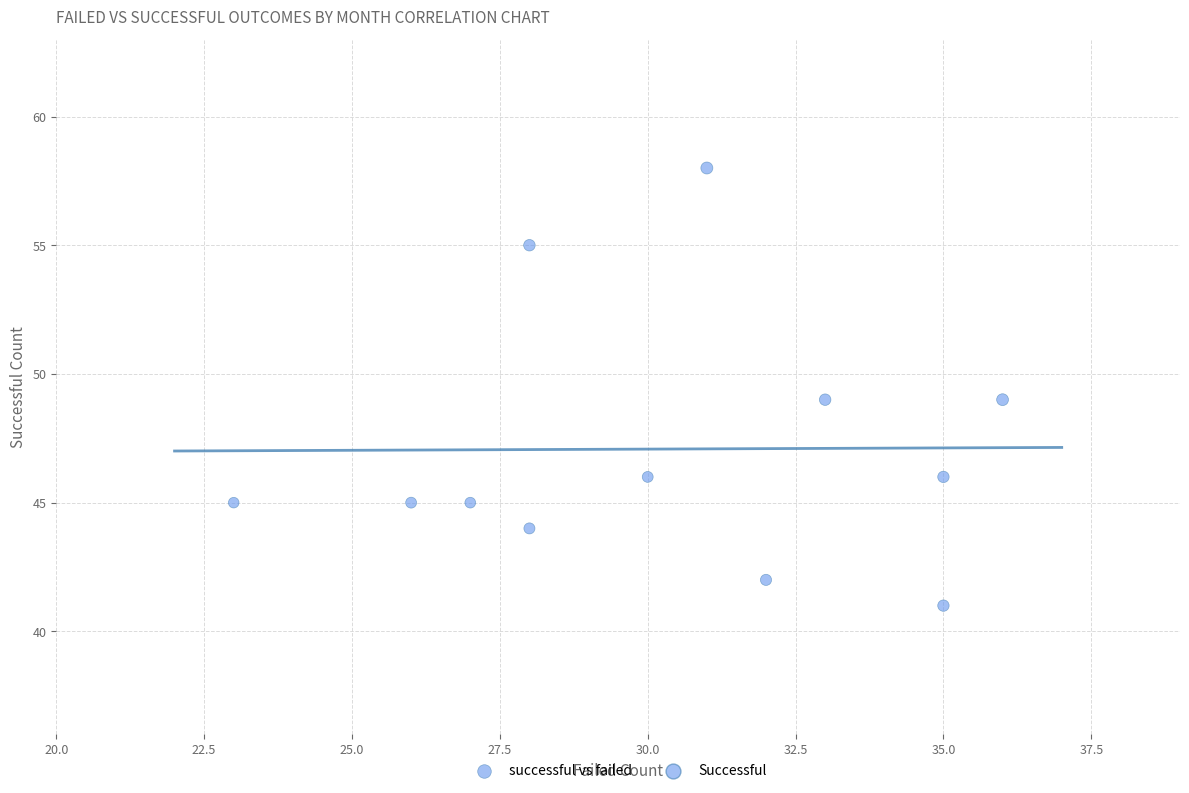

What is the range of X values (max minus min)?

13